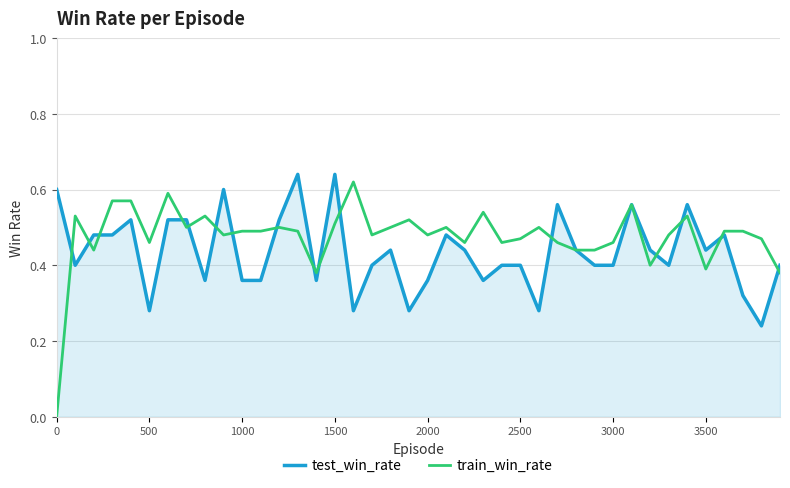

Which series has the widest spread of values?

train_win_rate